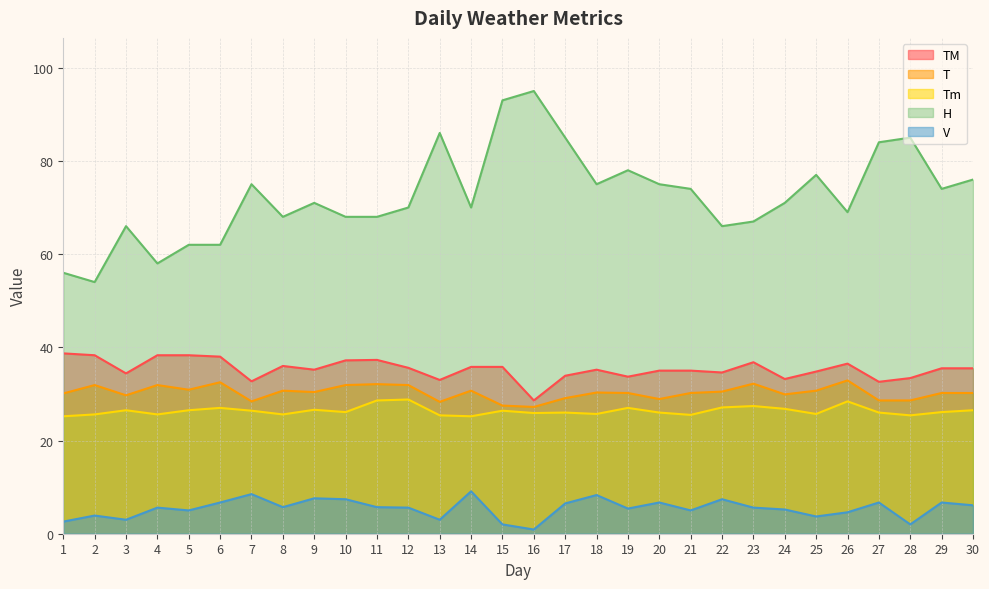

True or false: V and Tm cross at least once.

False